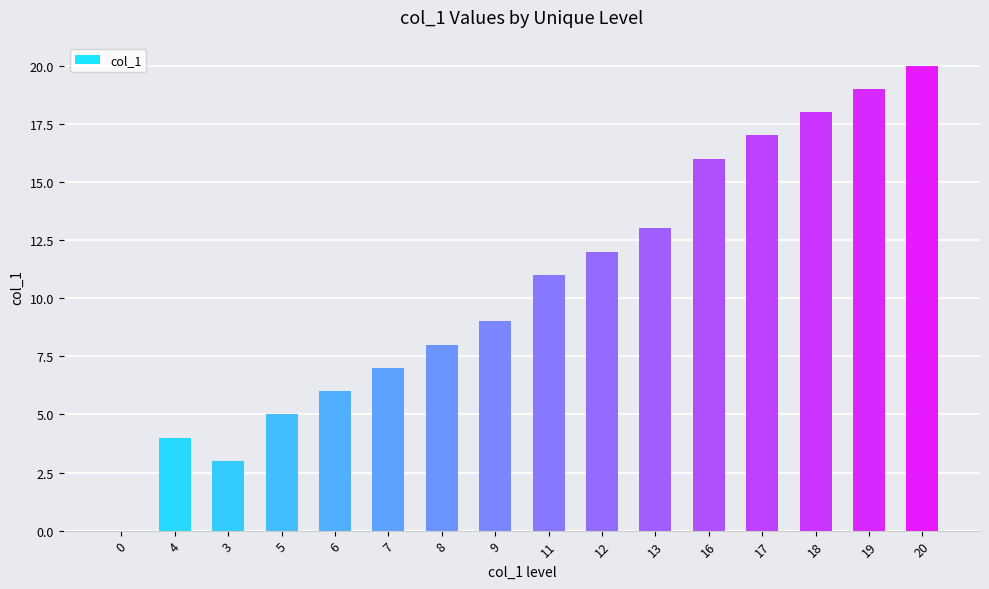

The chart shows a value of 6 at 16. True or false?

False